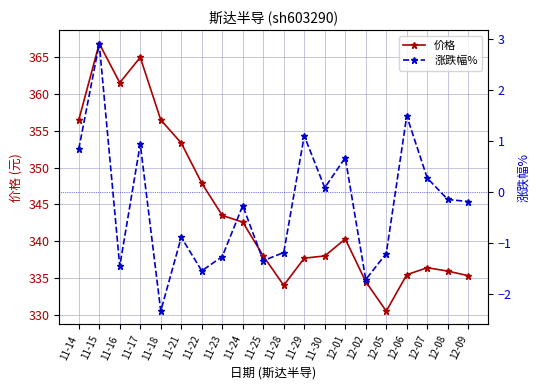

At which category does 涨跌幅% reach its first local valley?

11-16